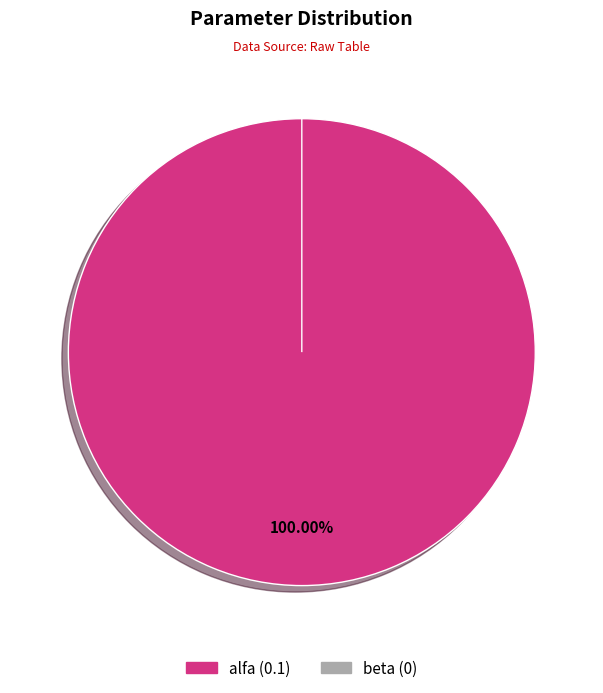

To the nearest percent, what is the combined percentage of alfa and beta?

100%